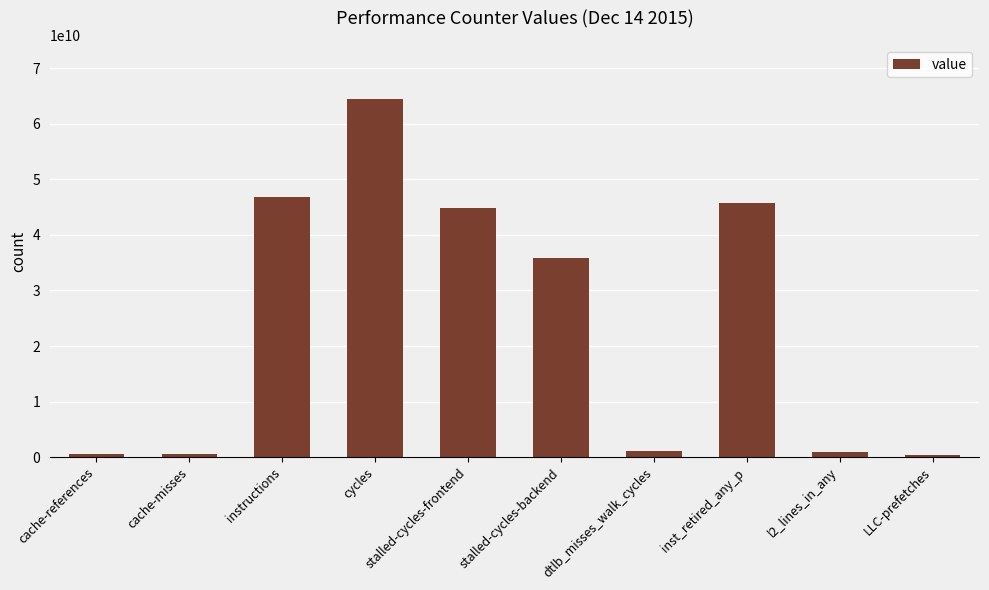

Are the bars grouped side by side (vs. stacked)?

No